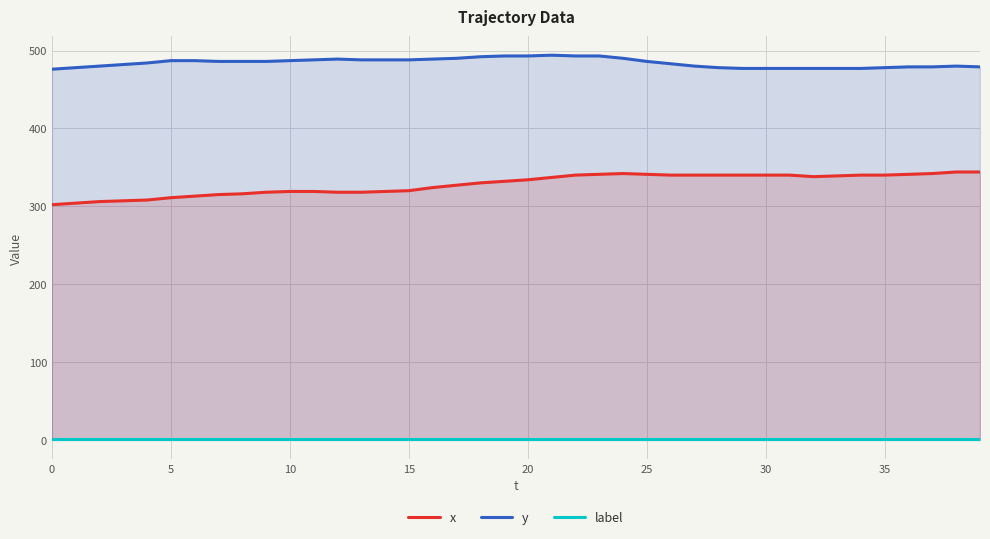

What is the approximate value of label at 37?

1